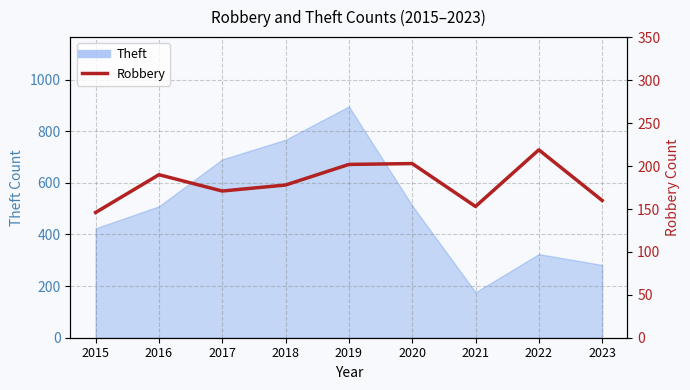

True or false: the data shows 293 at 2016.

False